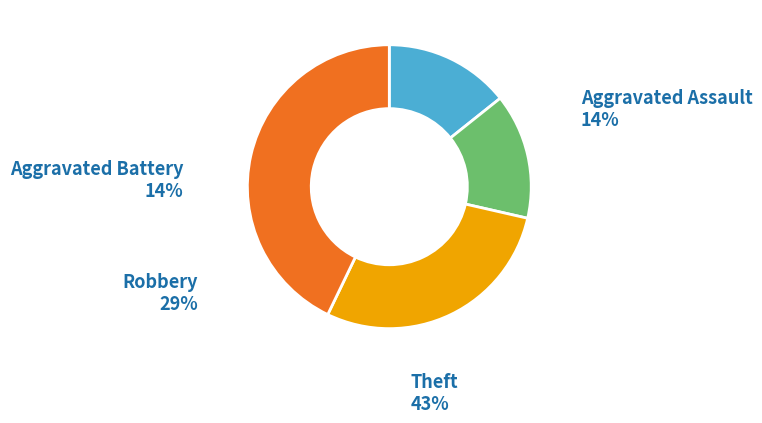

To the nearest percent, what is the average slice percentage?

25%